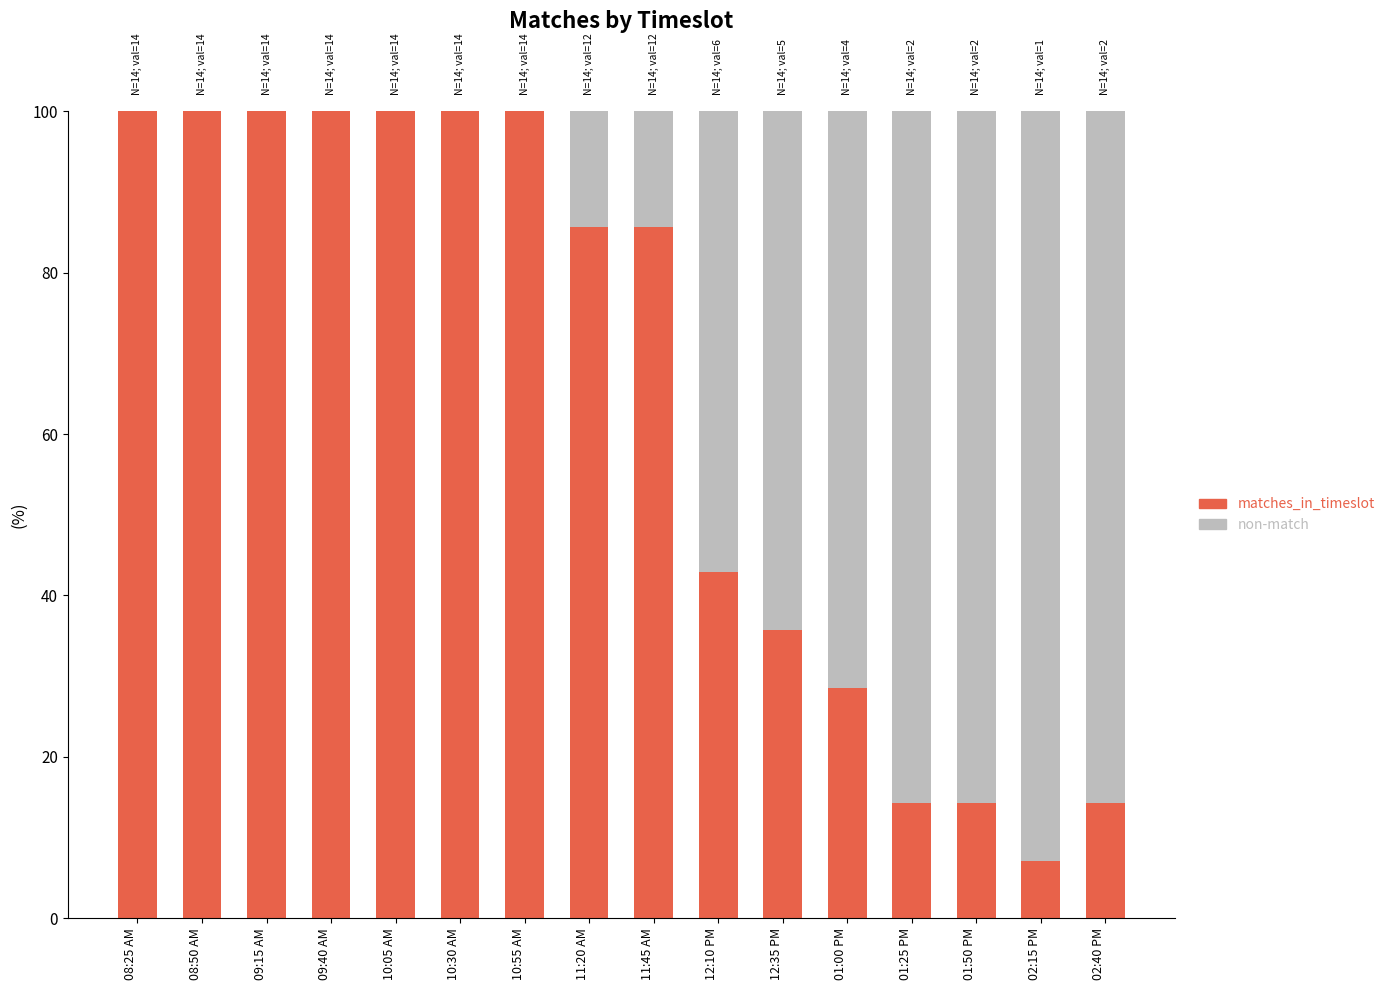

What is the highest value of the matches_in_timeslot series?

100.0